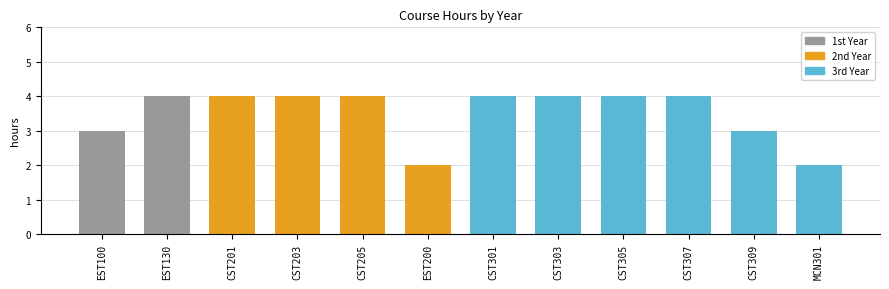

Count the values in the range 3 to 4.

10